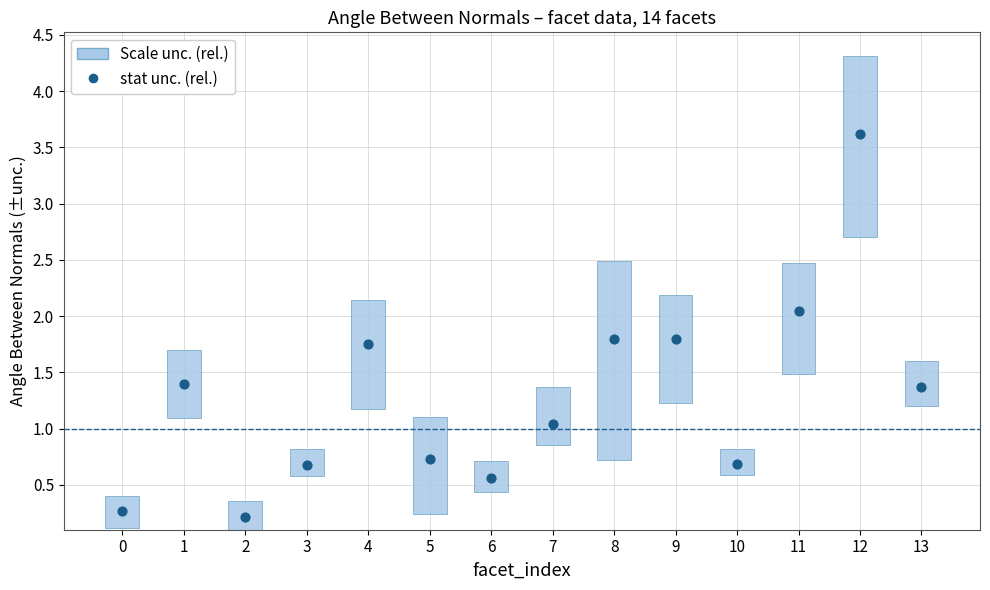

Which series has the largest total across all categories?

stat unc. (rel.)